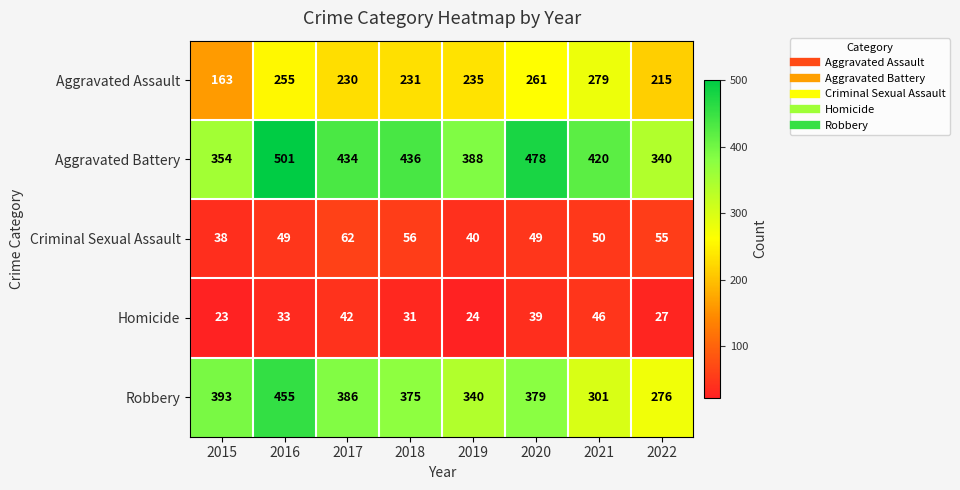

At which category does the chart reach its minimum across all series?

2015